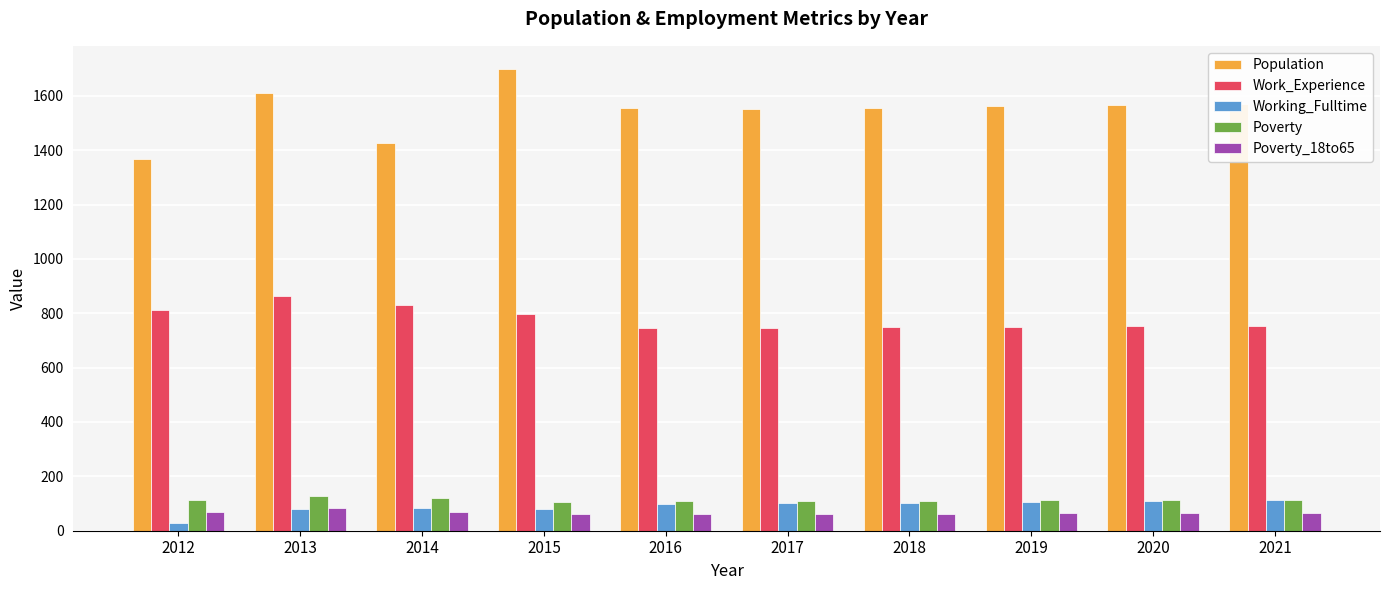

The value of Poverty at 2017 is 167. True or false?

False